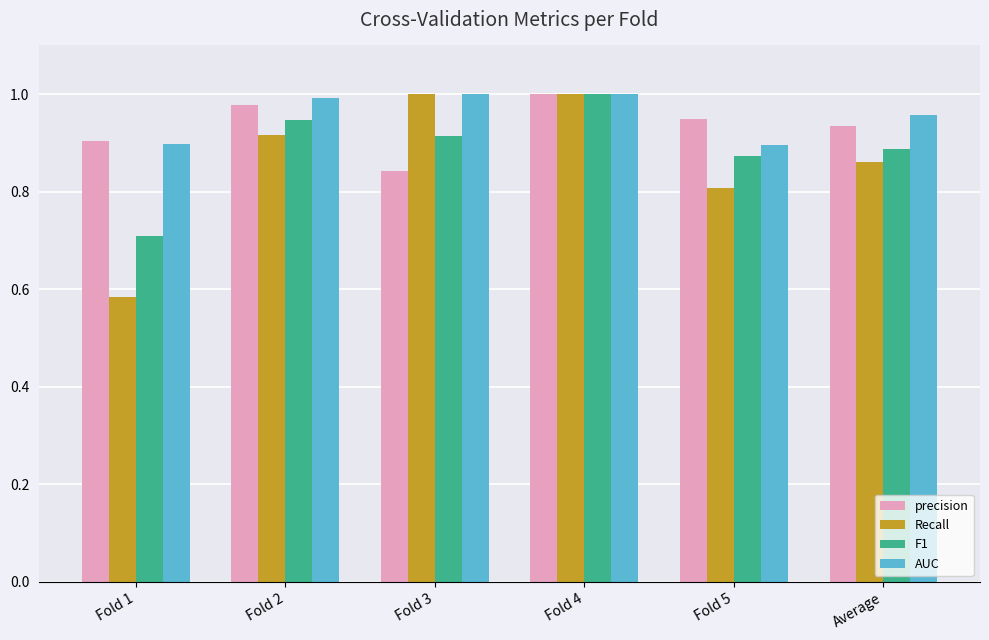

Which category has the lowest value in the F1 series?

Fold 1